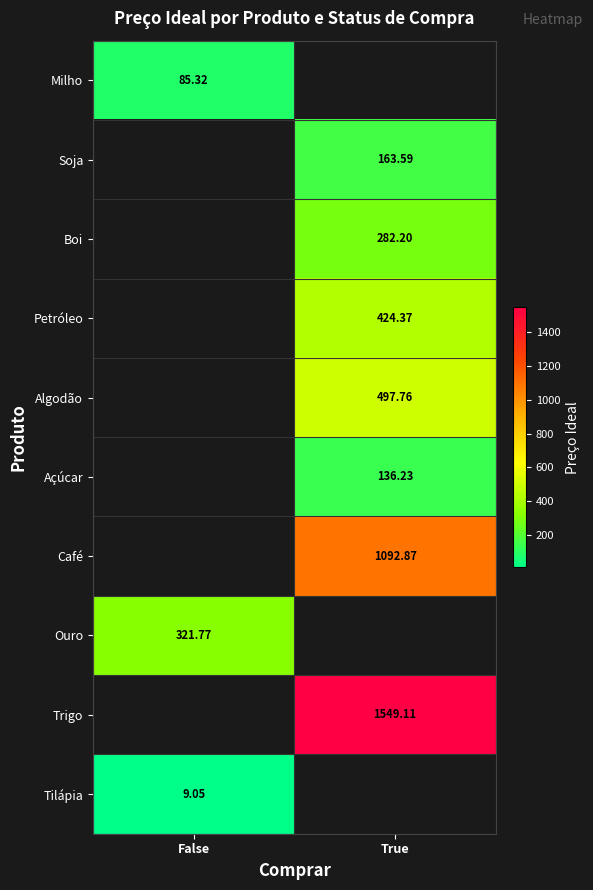

Is the value of Ouro at False greater than the value of Algodão at True?

No